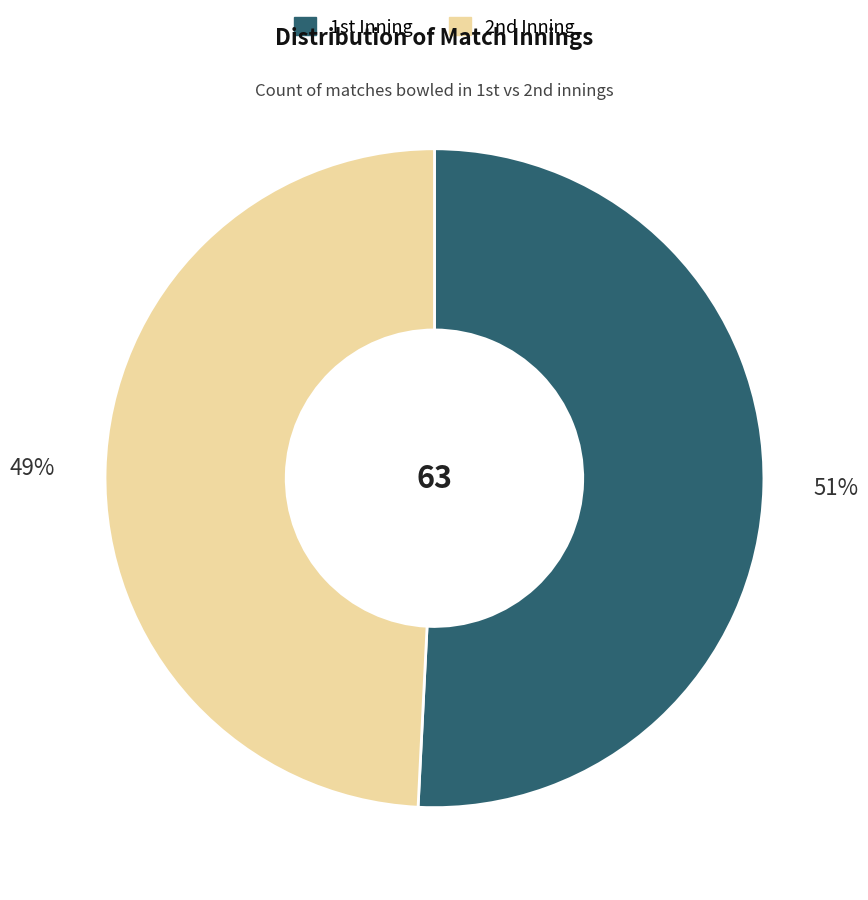

How many slices are in this pie chart?

2